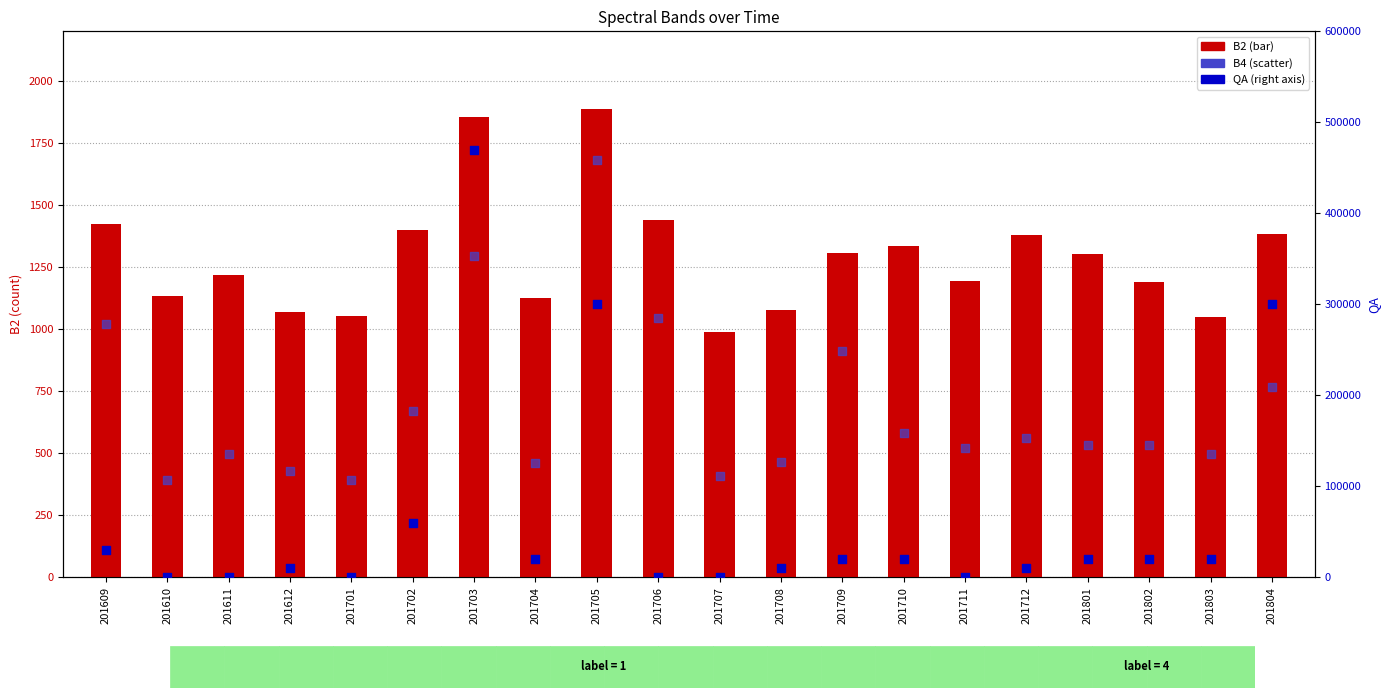

Which series contains the lowest Y value?

QA